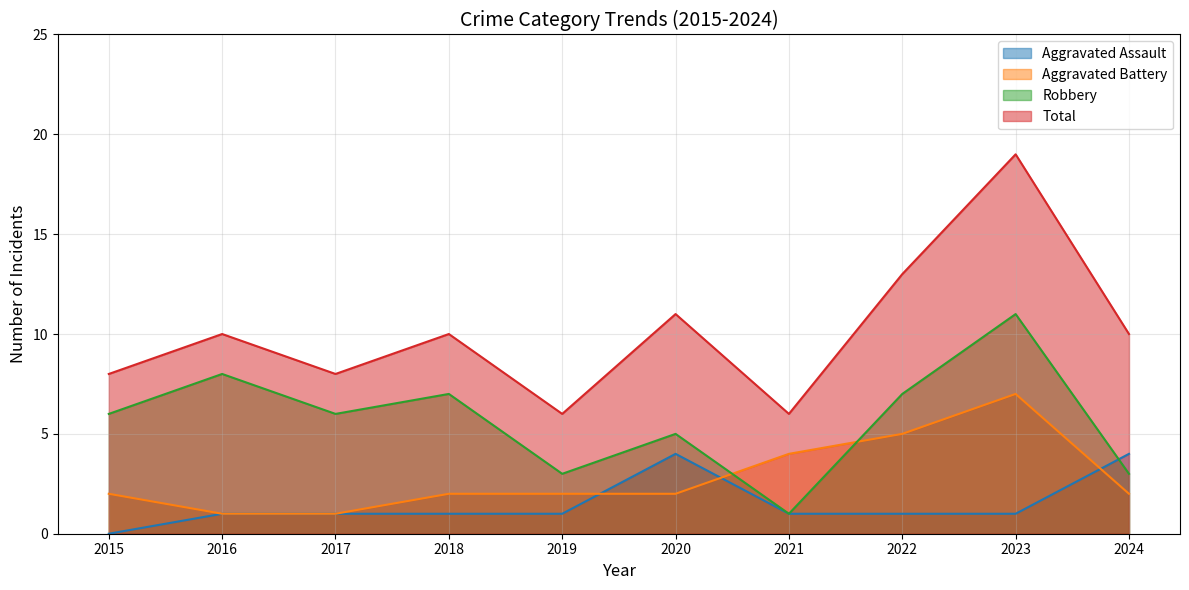

What is the spread (max minus min) of values at 2018?

9